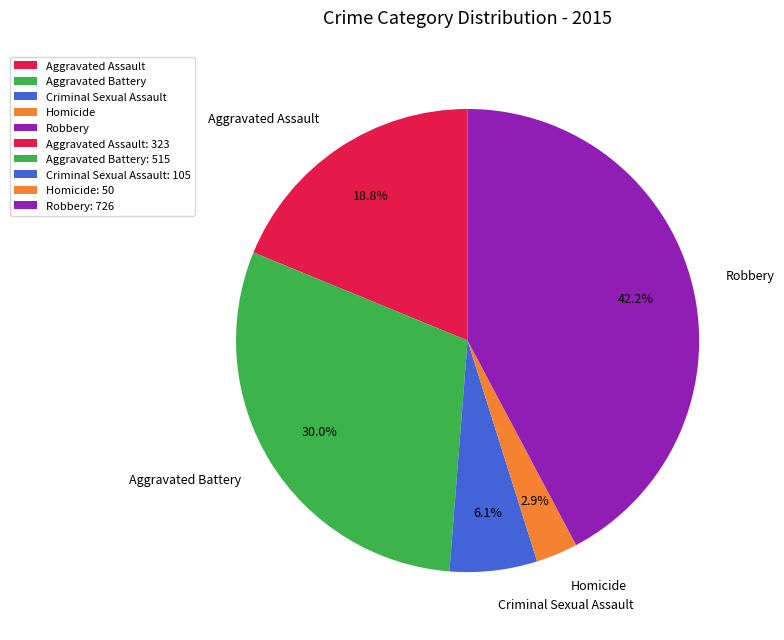

The Homicide slice represents 3% of the pie. True or false?

True